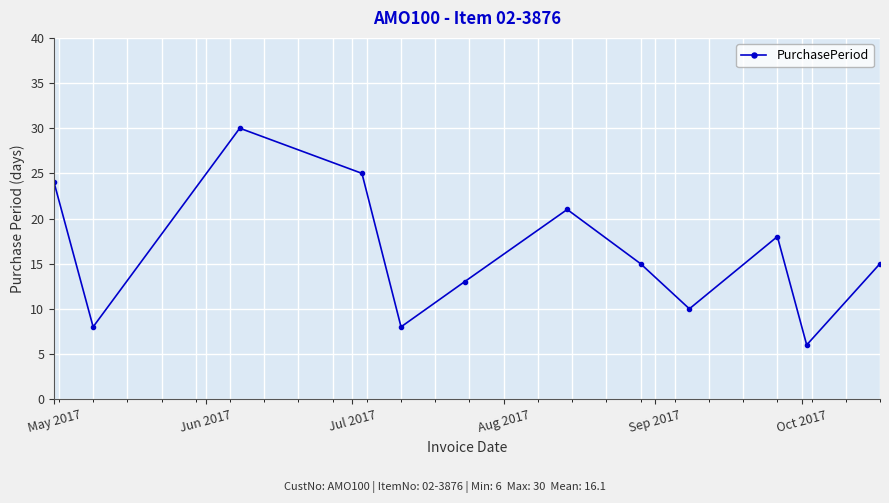

What is the difference between the maximum and minimum values?

24